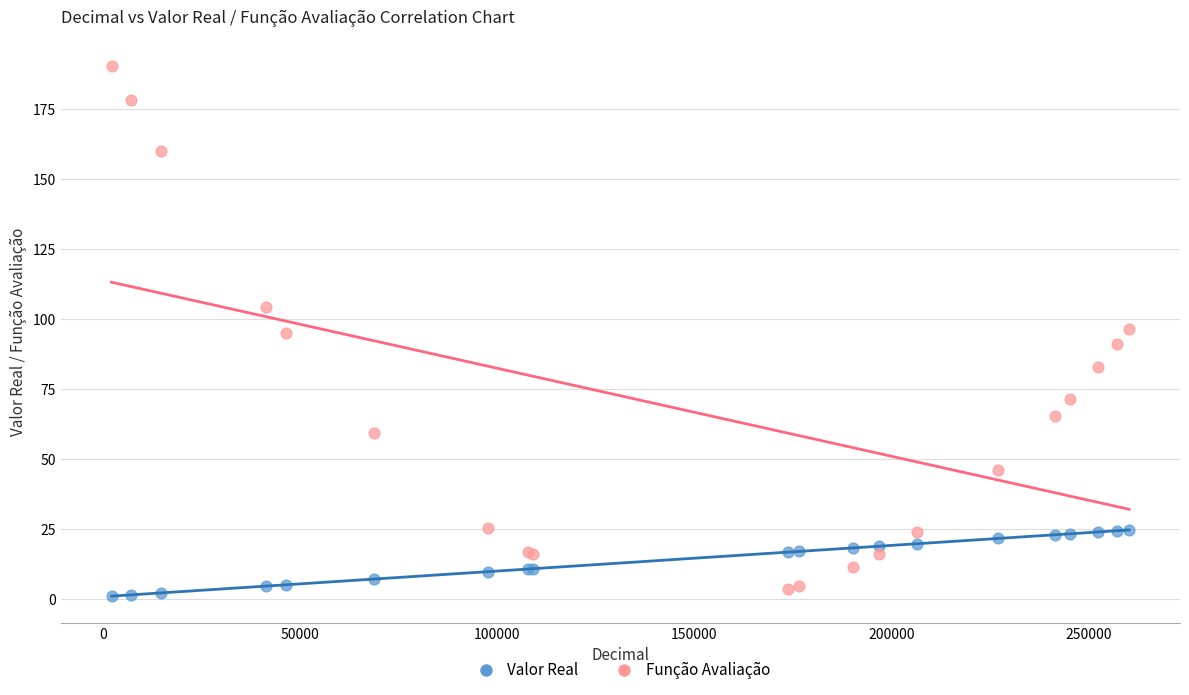

Which series has the widest spread of Y values?

Função Avaliação